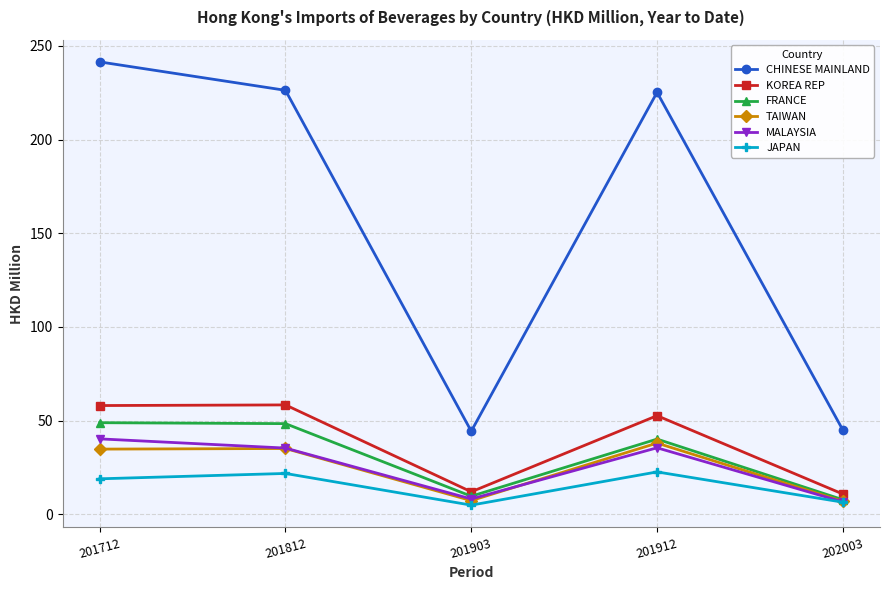

True or false: TAIWAN and CHINESE MAINLAND cross at least once.

False